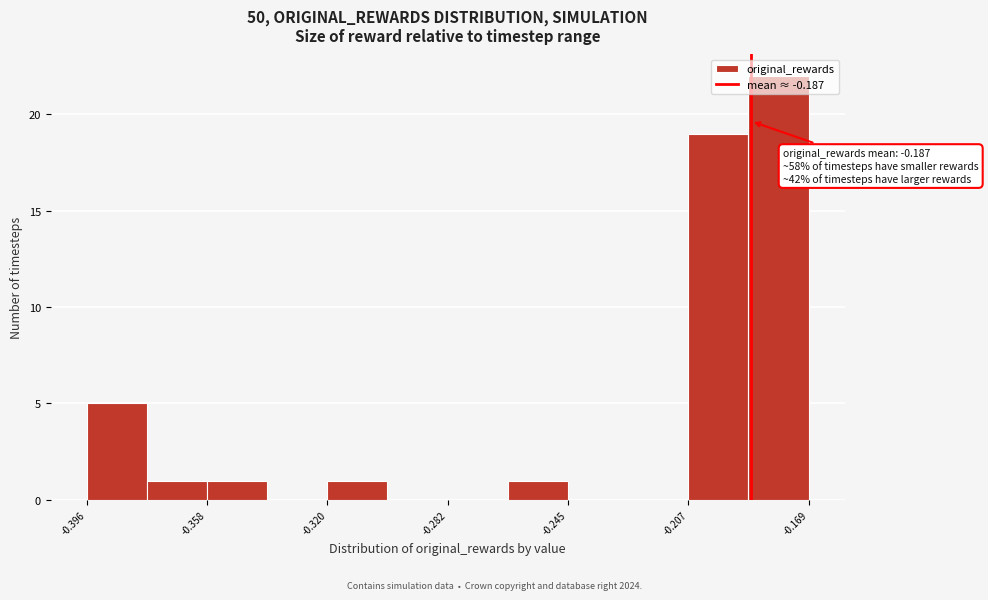

Read against the x-axis, roughly where is the centre of the tallest bar?

-0.180